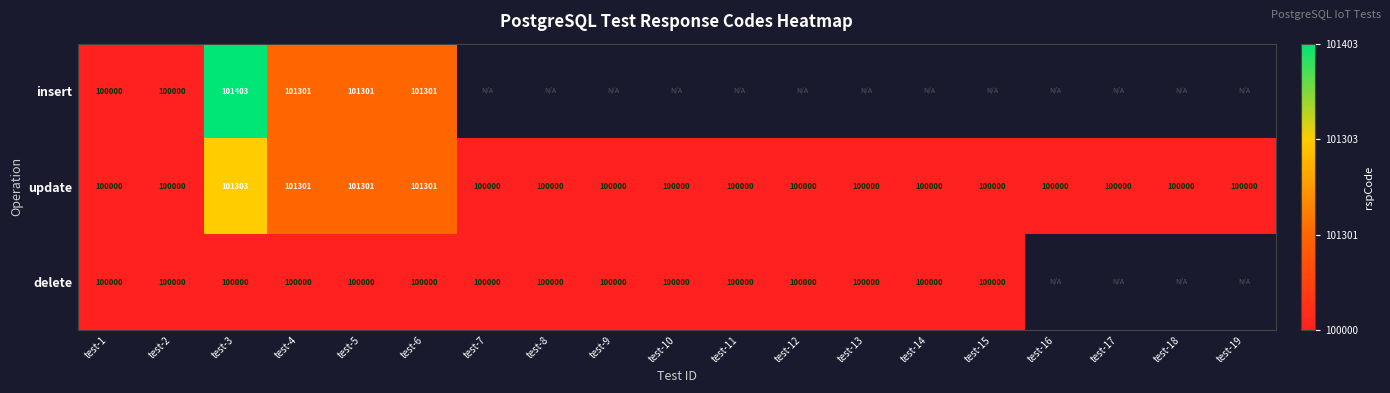

The value of update at test-16 is 100000. True or false?

True